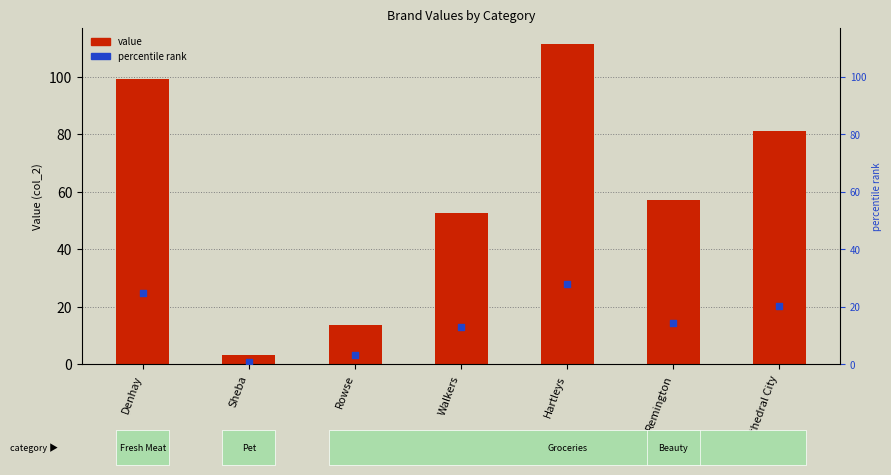

At which category is the sum across all series the highest?

Hartleys